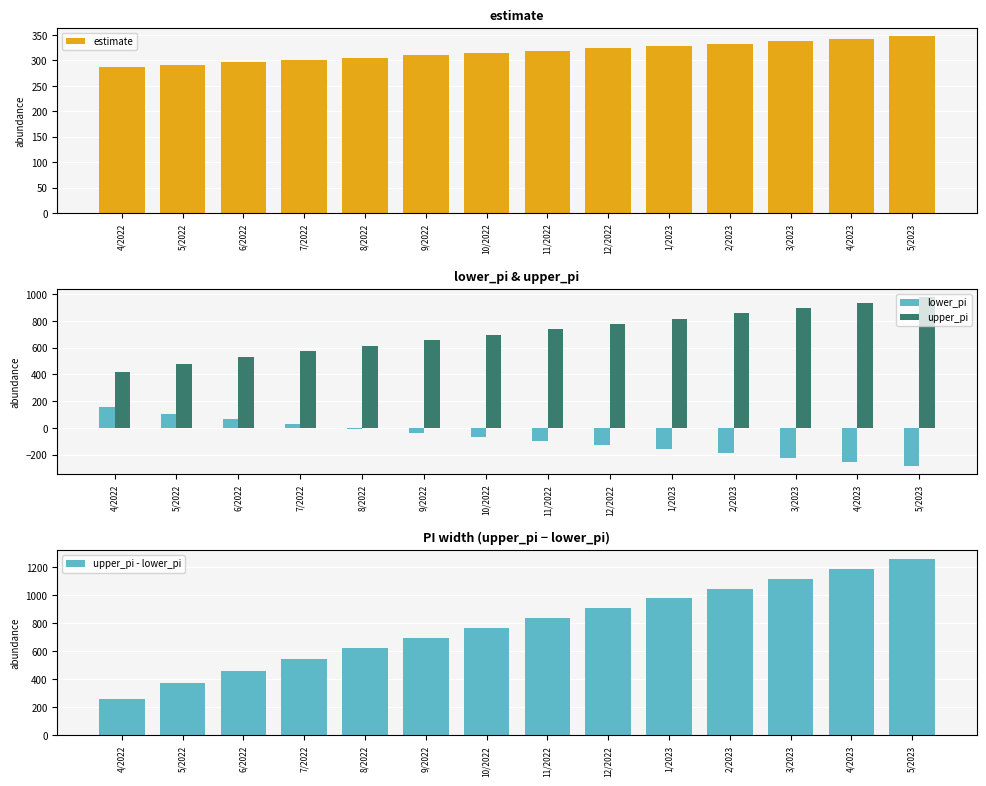

What is the sum of the upper_pi values at 6/2022 and 5/2023?

1505.0